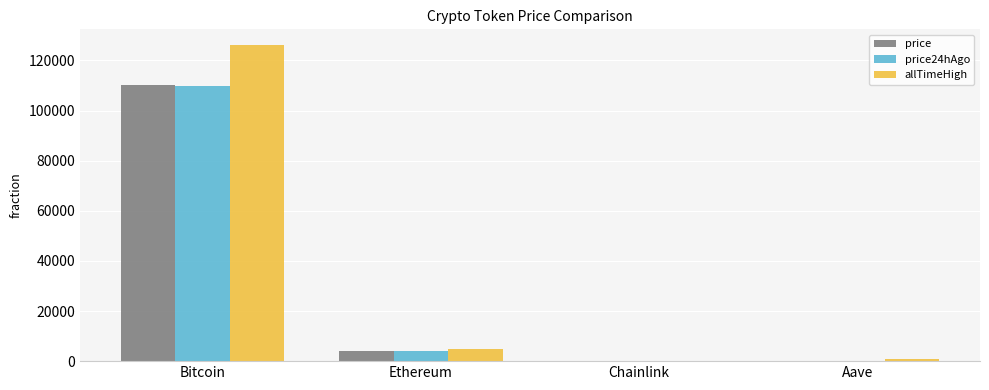

What are all the series names shown in the legend?

price, price24hAgo, allTimeHigh